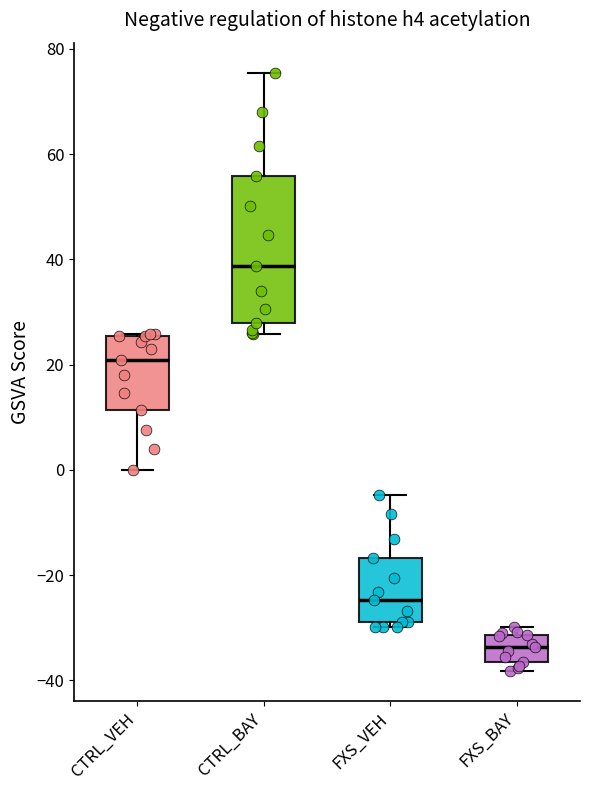

Which box is the tallest, from its lower edge to its upper edge?

CTRL_BAY